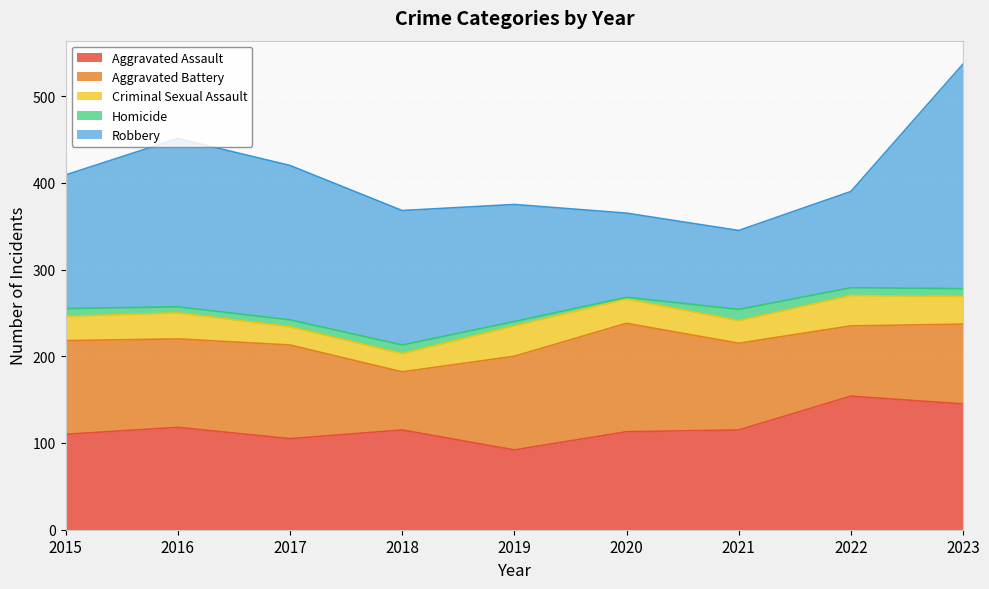

Is the value of Homicide at 2019 greater than the value of Robbery at 2018?

No